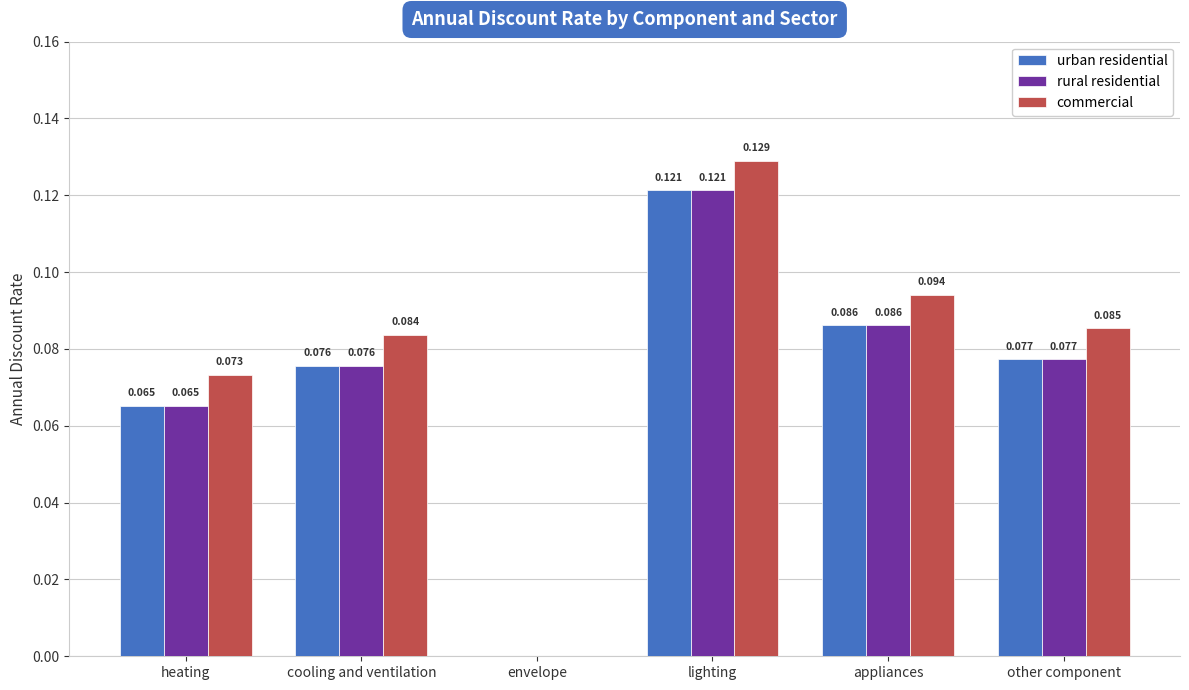

How many series are shown in this chart?

3